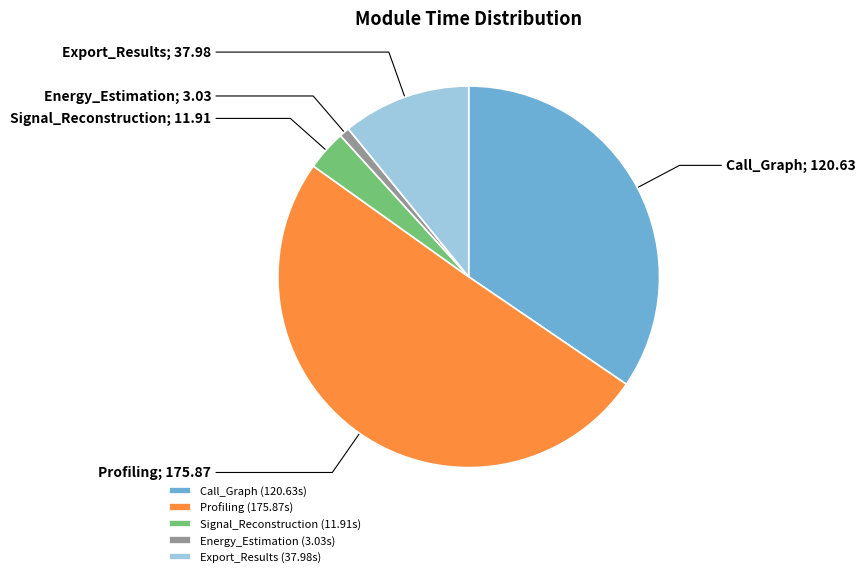

Is it true that Energy_Estimation is 1% of the pie?

True